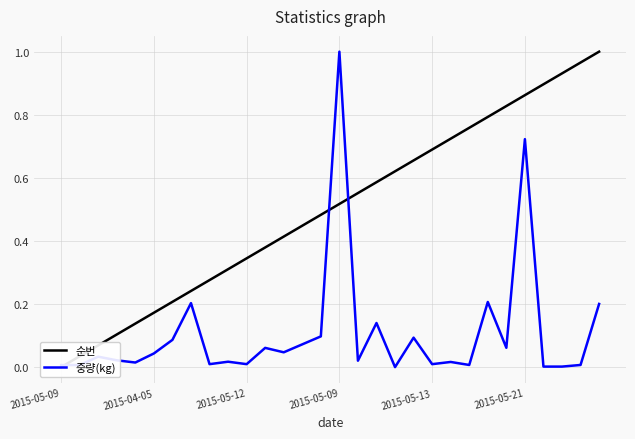

List the series in order of their overall mean, lowest first.

중량(kg), 순번